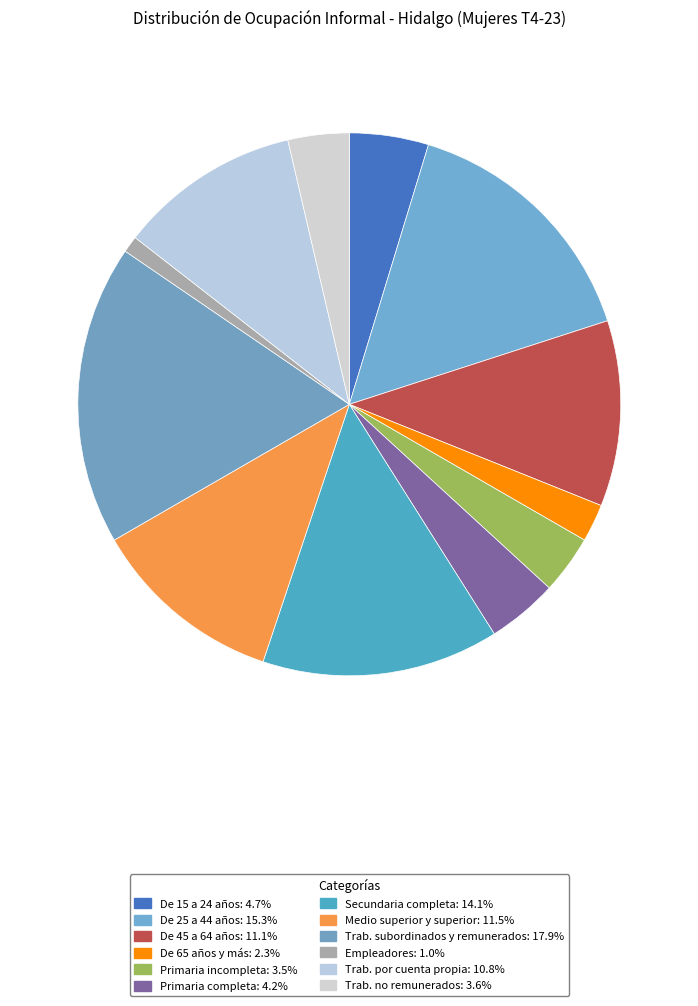

Which slice is the largest?

Trabajadores subordinados y remunerados